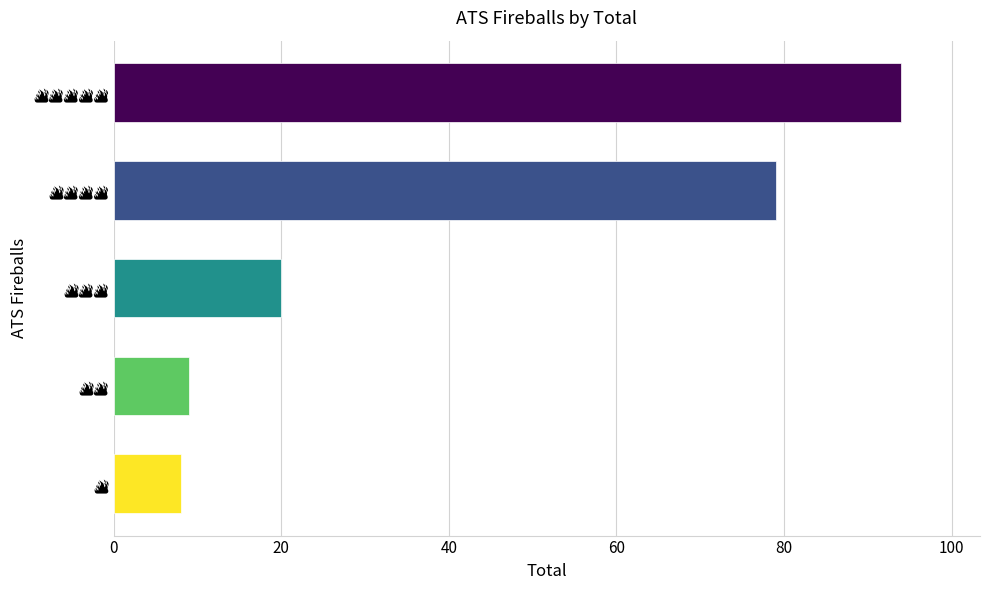

How many data points does each series have?

5